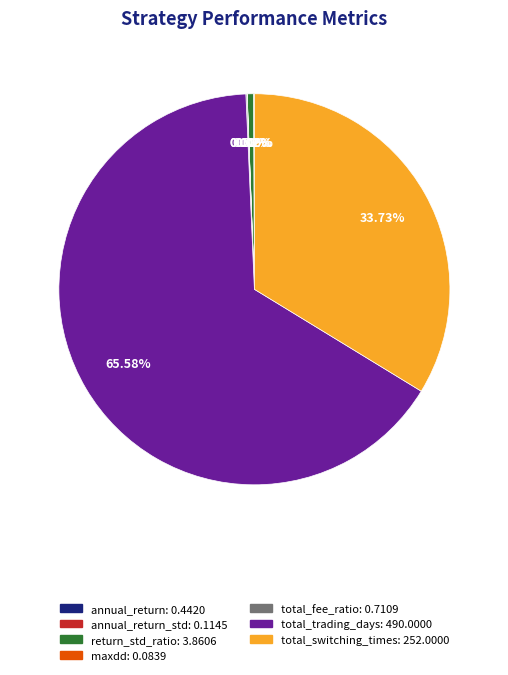

Is there any slice that represents more than half of the pie?

Yes